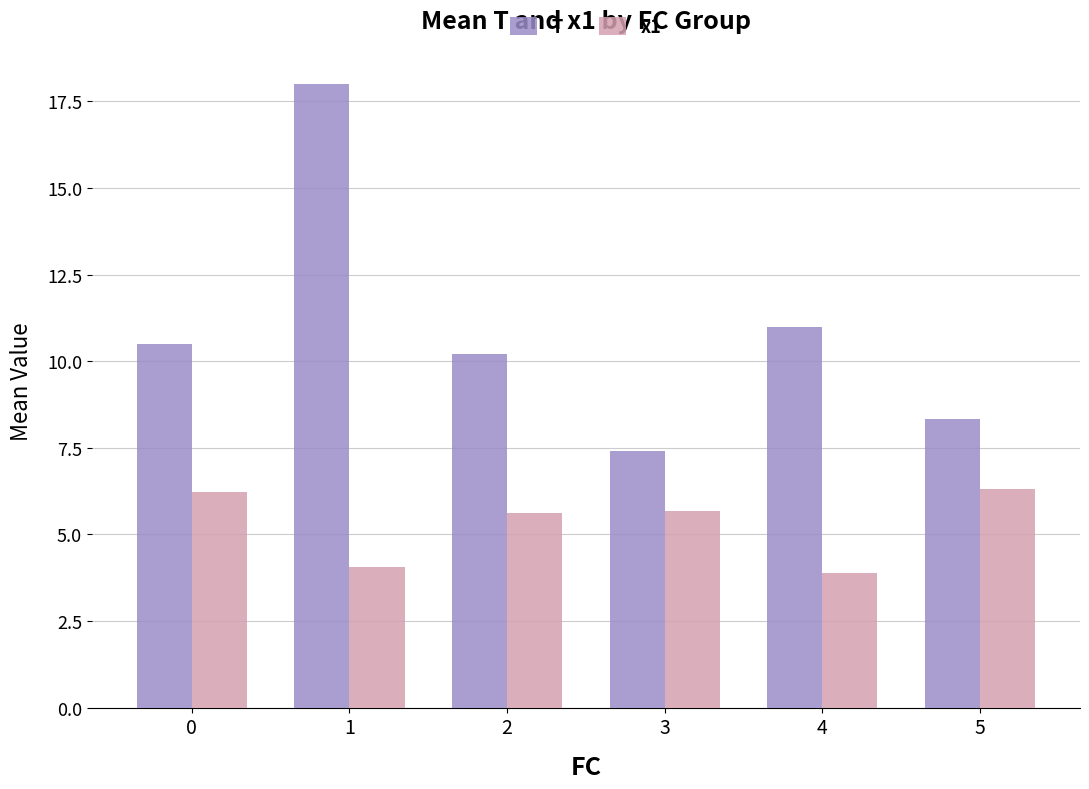

The value of T at 4 is 2.3. True or false?

False